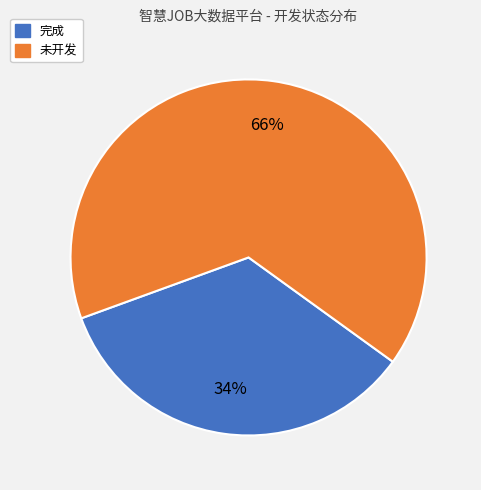

How many segments does this pie chart have?

2